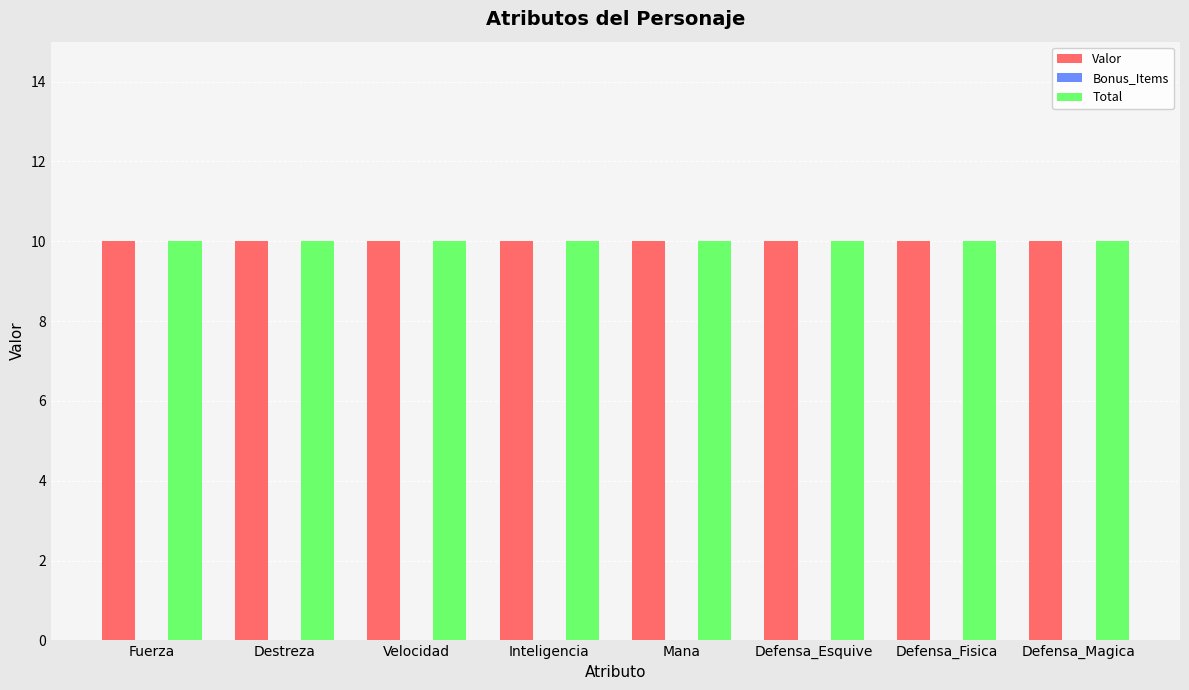

Reading left to right, what are all the values shown in this chart?

Valor: 10	10	10	10	10	10	10	10
Bonus_Items: 0	0	0	0	0	0	0	0
Total: 10	10	10	10	10	10	10	10